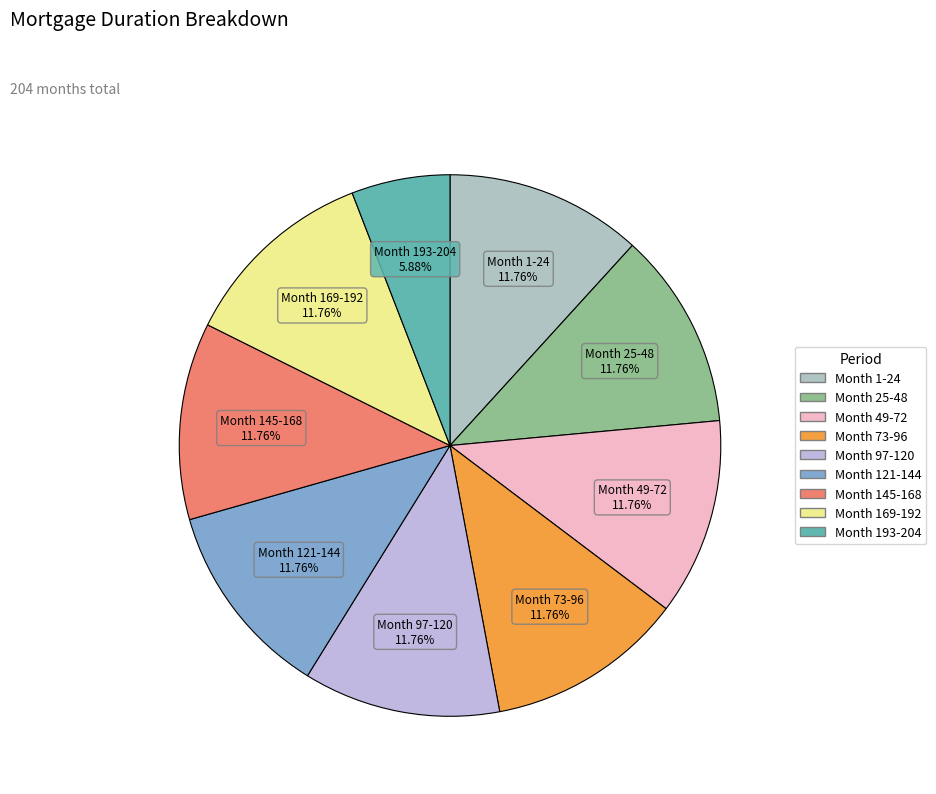

How many segments does this pie chart have?

9